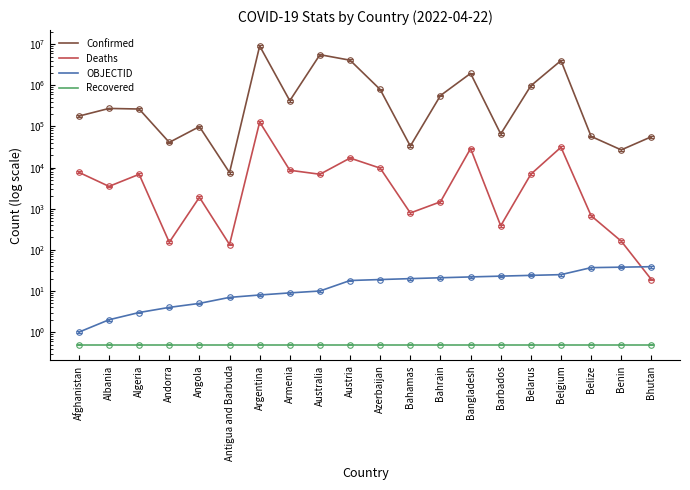

What are all the series names shown in the legend?

Confirmed, Deaths, OBJECTID, Recovered